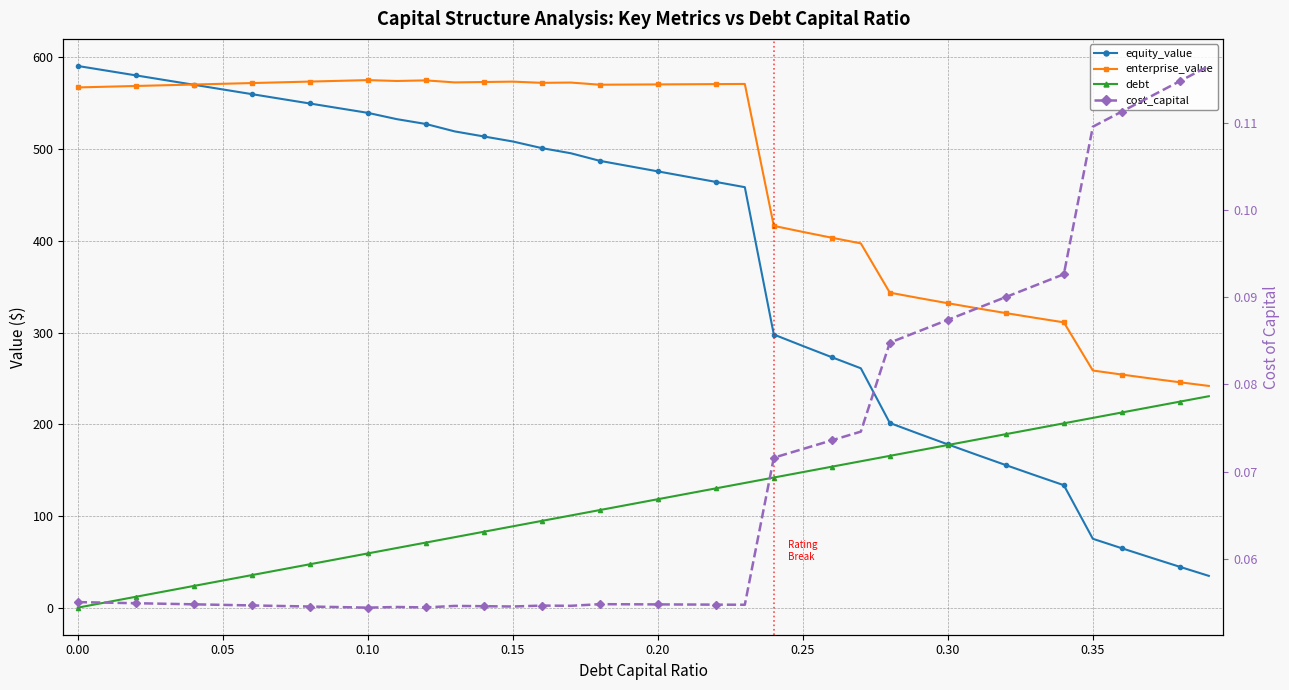

At how many categories does at least one series exceed 429?

24